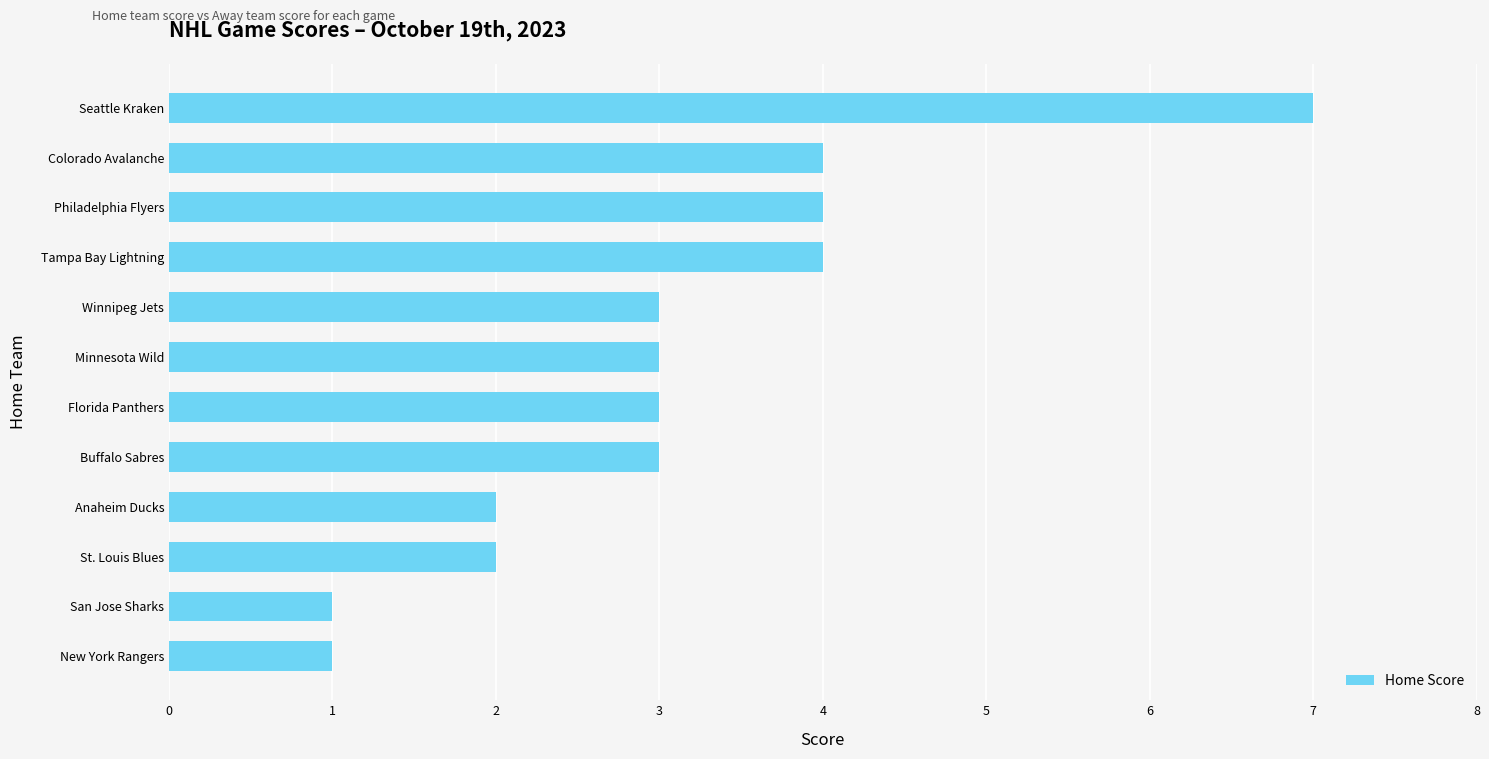

Which has a higher value, Buffalo Sabres or Colorado Avalanche?

Colorado Avalanche